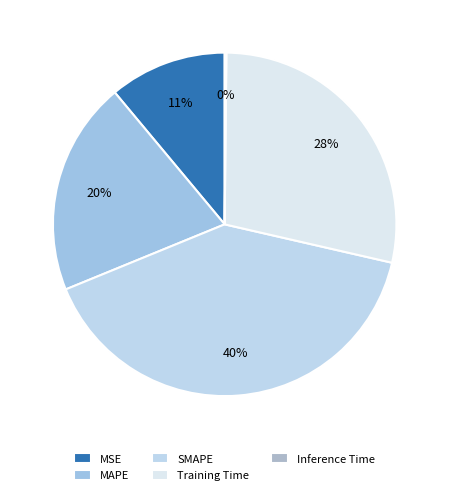

What is the change in value from MSE to MAPE?

+0.5